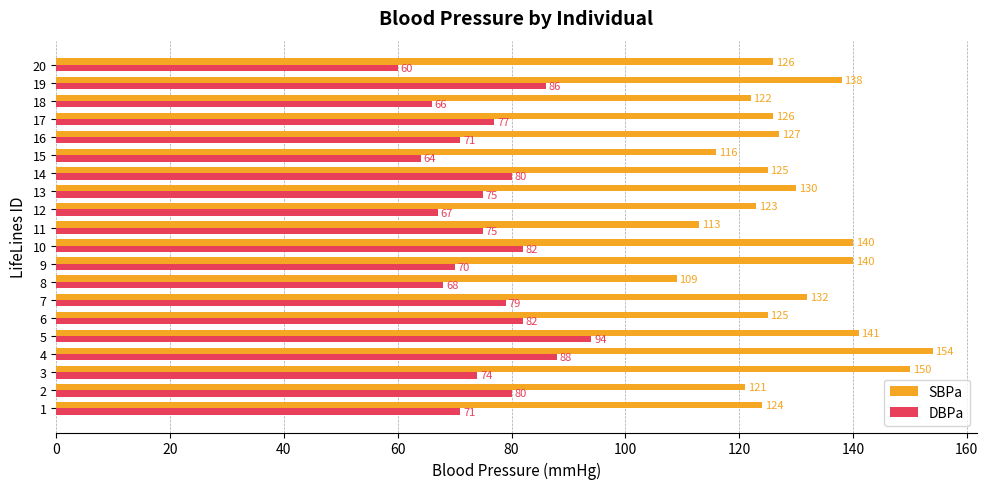

What is the total value across all series at 17?

203